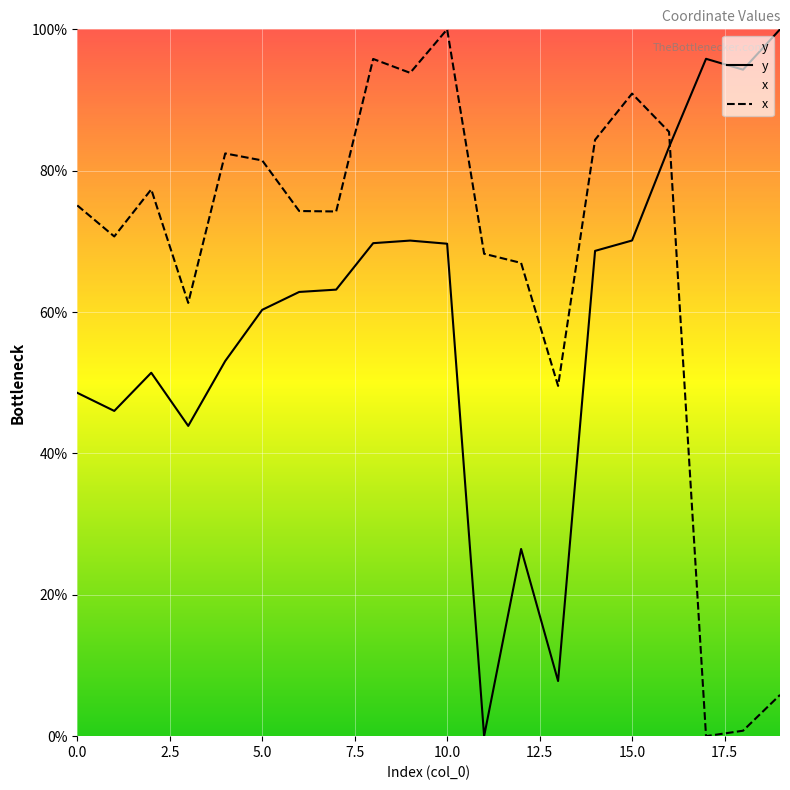

True or false: x has more than 2 interior local peaks.

True